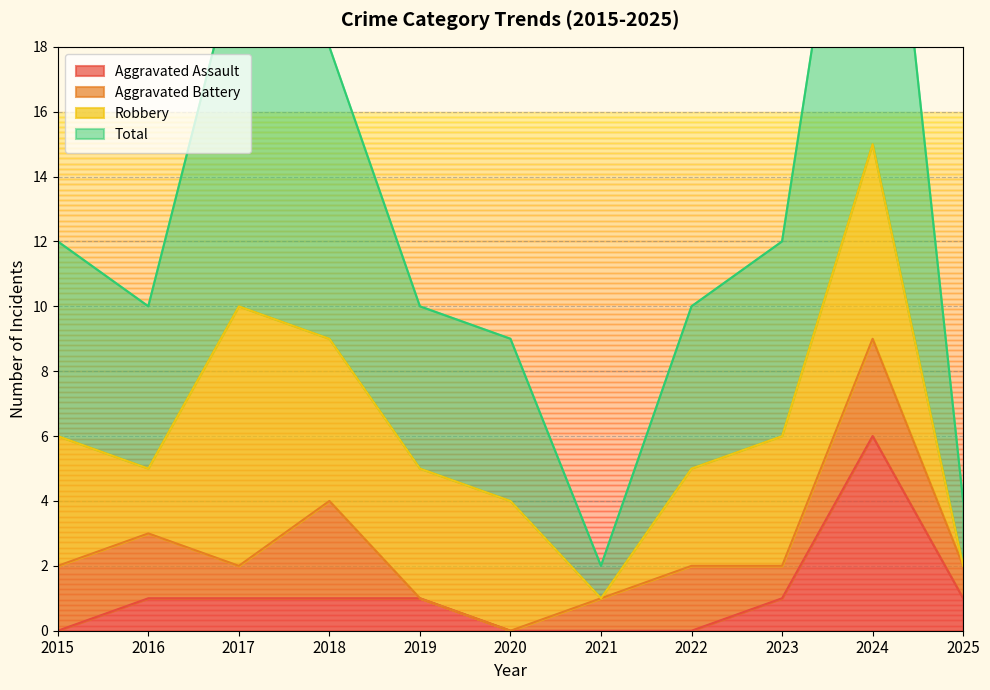

Does the chart have visible grid lines?

Yes